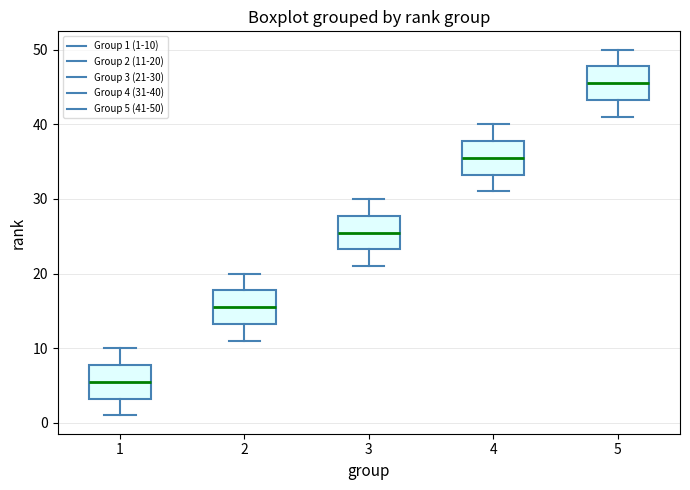

Where is the lower edge of the box at x = 5 on the y-axis? The values are not printed on the chart, so give them approximately, as read against the axis.

43